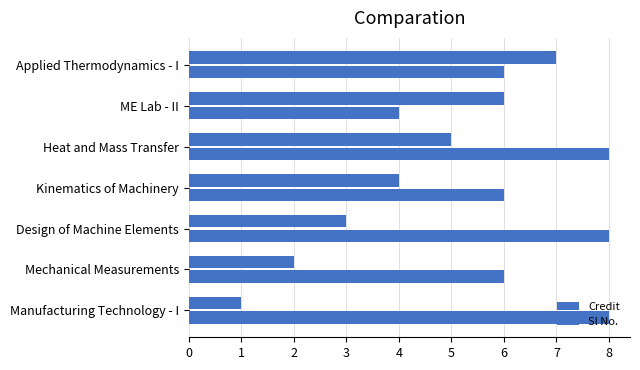

How many categories are shown in the chart?

7